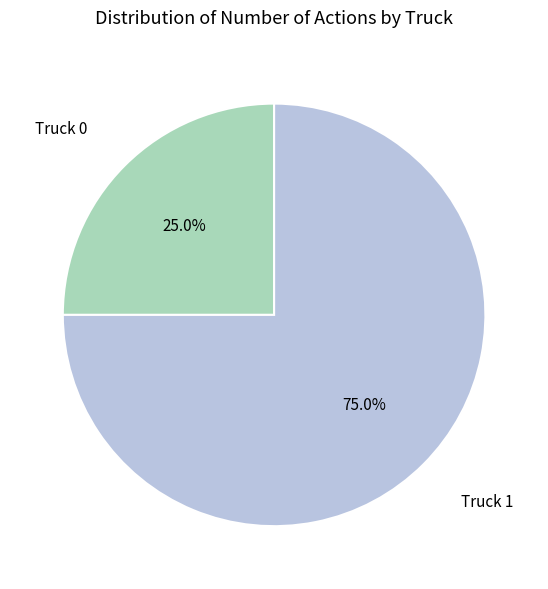

Does any single category account for the majority?

Yes